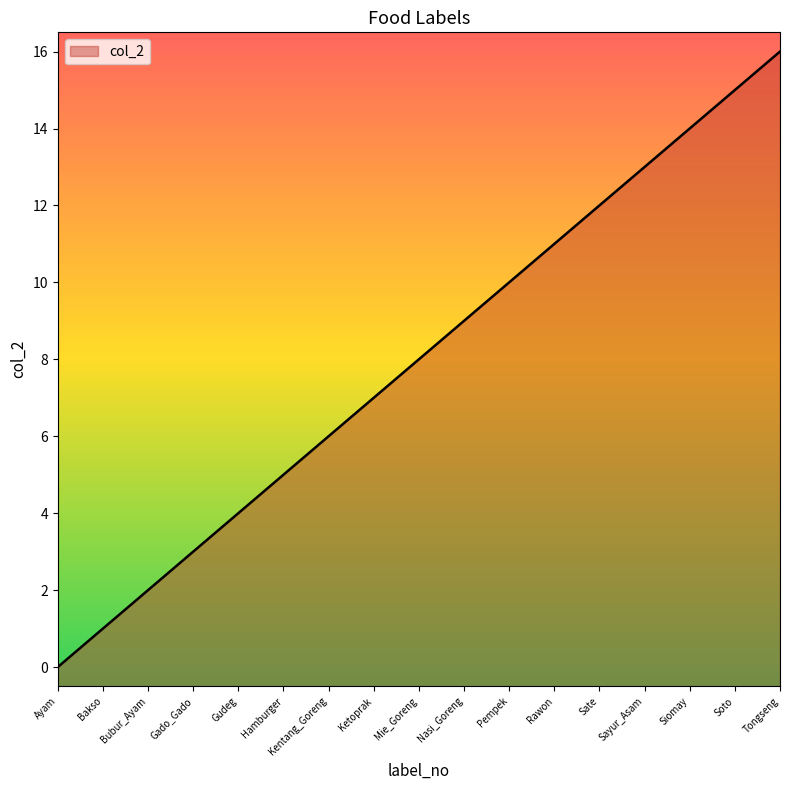

How many values exceed 8?

8